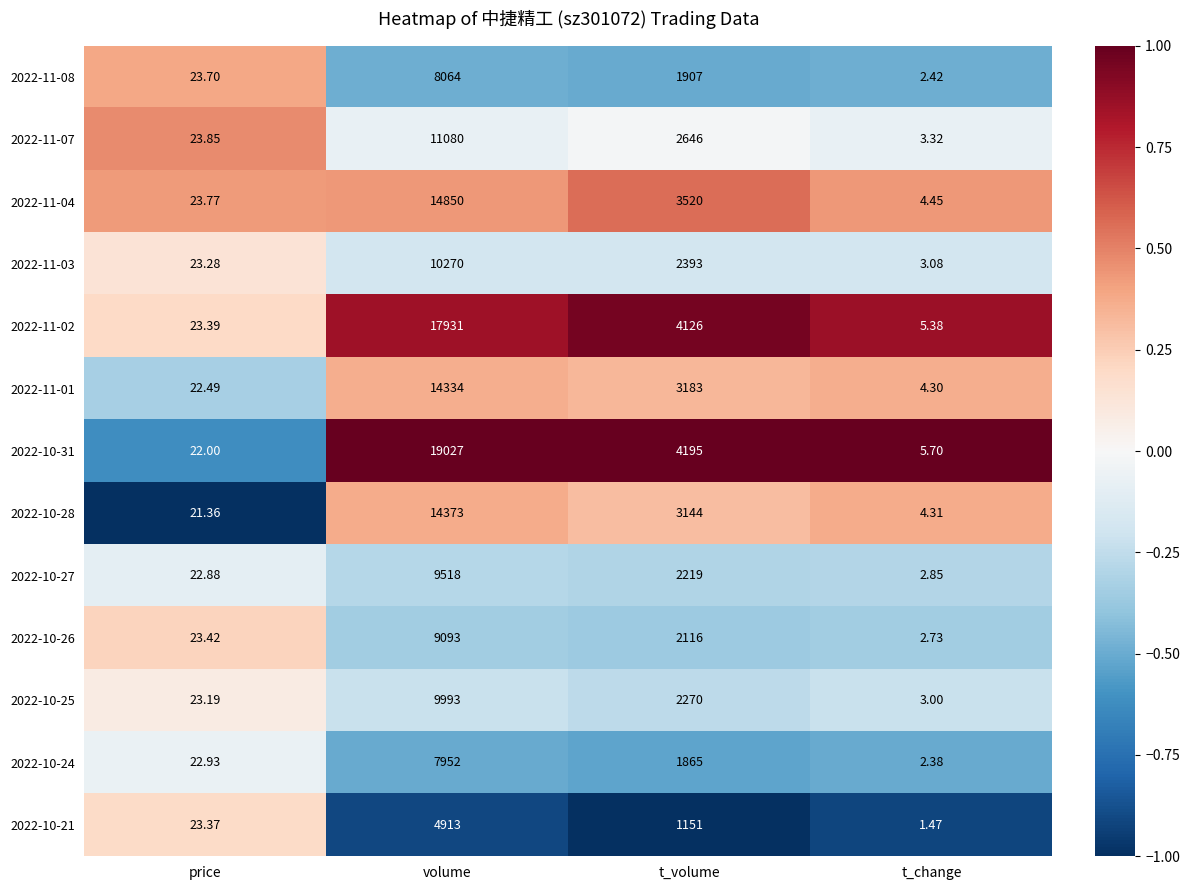

Rank the series at t_volume from lowest to highest value.

2022-10-21, 2022-10-24, 2022-11-08, 2022-10-26, 2022-10-27, 2022-10-25, 2022-11-03, 2022-11-07, 2022-10-28, 2022-11-01, 2022-11-04, 2022-11-02, 2022-10-31